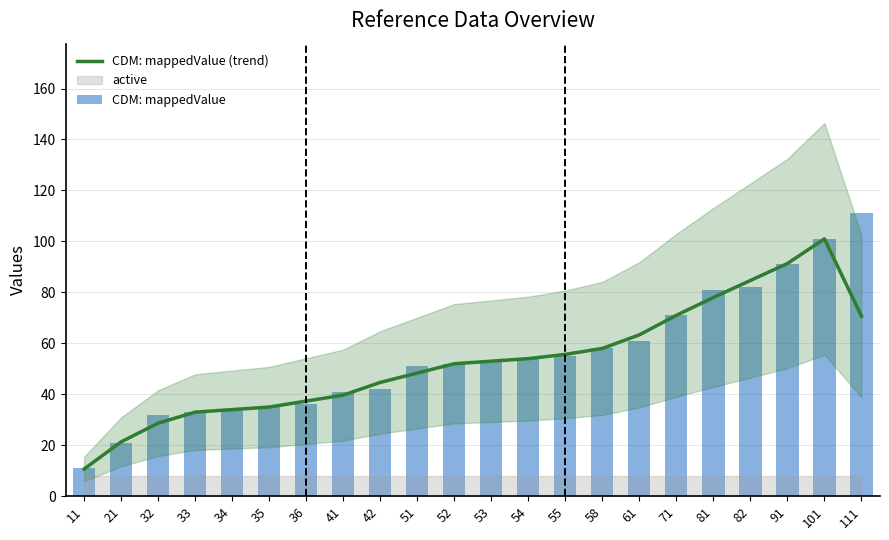

At which category is the sum across all series the highest?

101